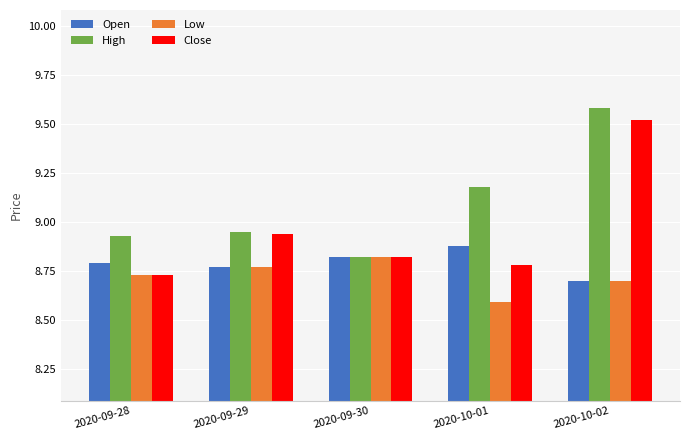

The Close series shows 13.3 at 2020-10-02. True or false?

False